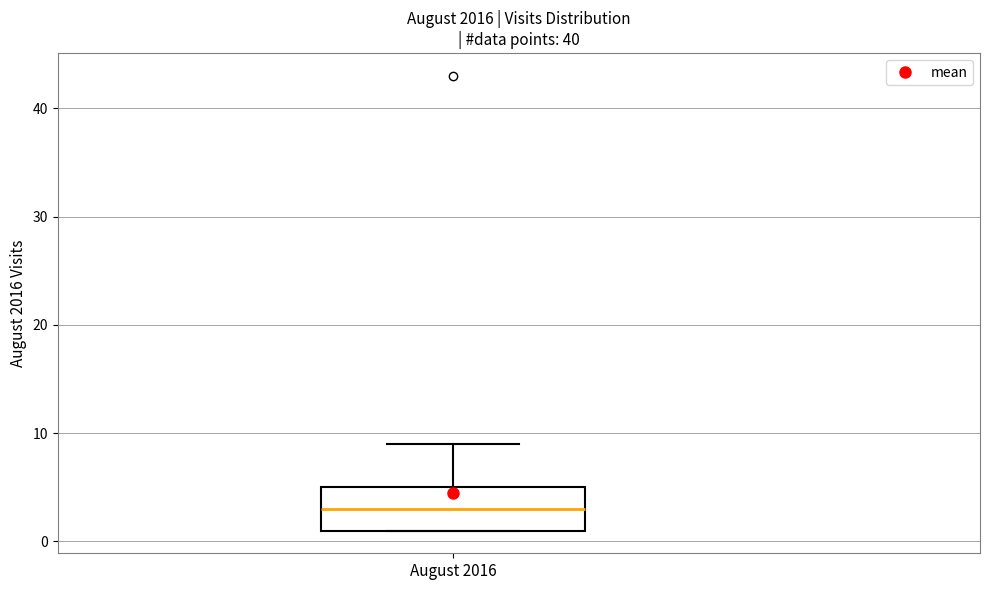

Where is the upper edge of the box for August 2016 on the y-axis? The values are not printed on the chart, so give them approximately, as read against the axis.

5